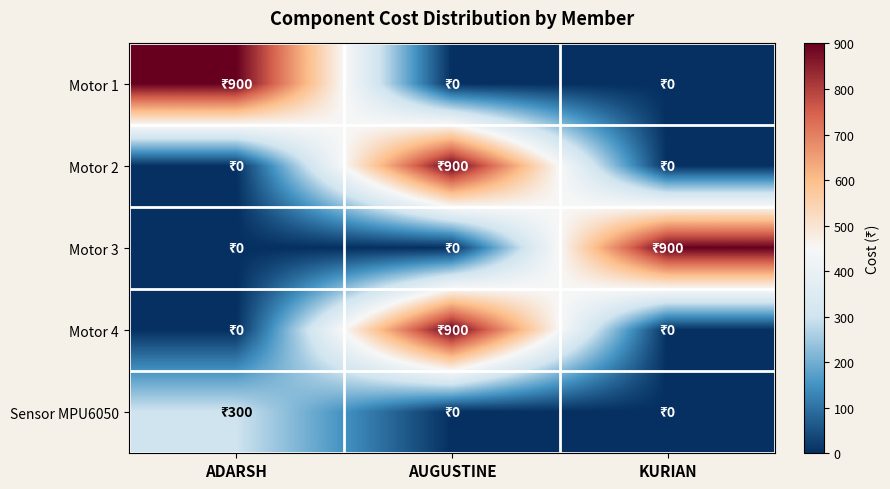

How many data points does each series have?

3